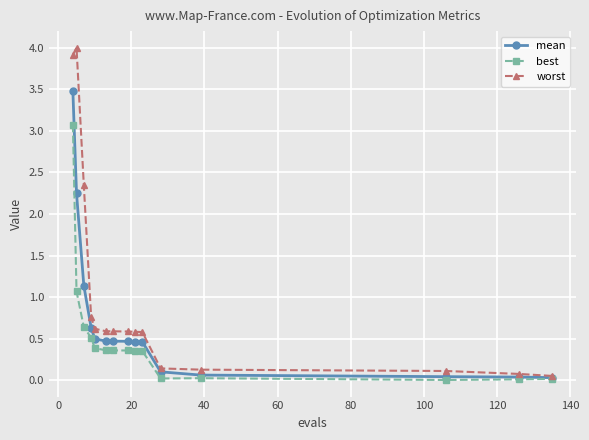

What are all the series names shown in the legend?

mean, best, worst